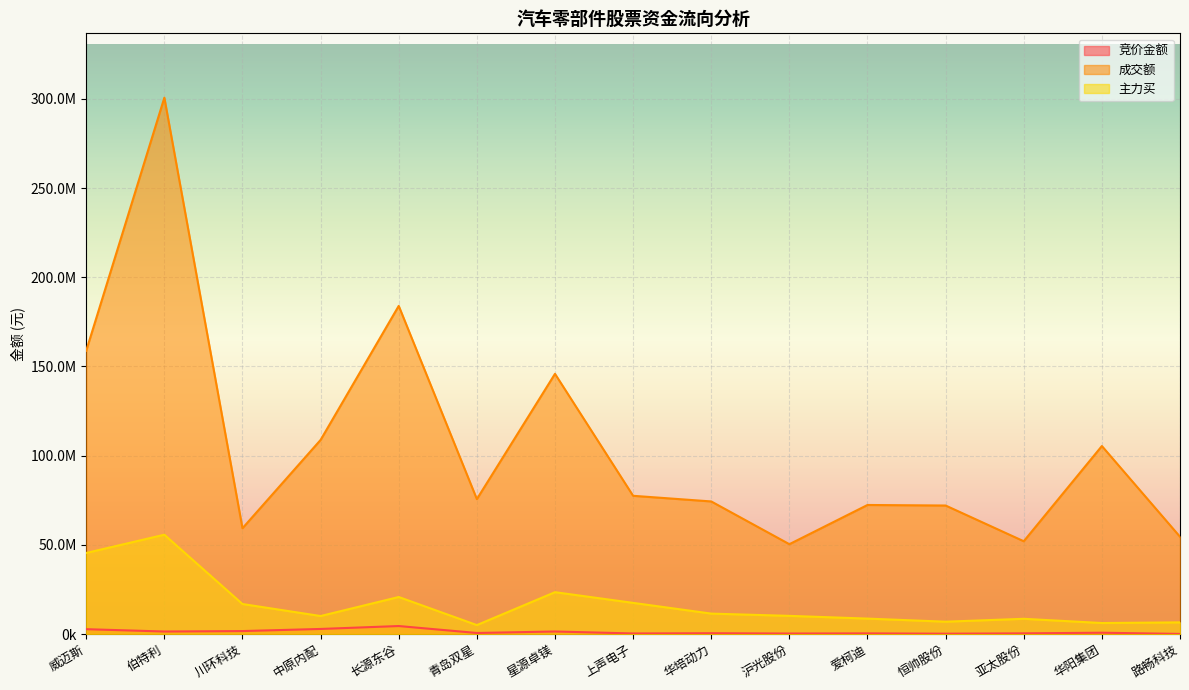

What is the difference between the highest and lowest values at 星源卓镁?

144440698